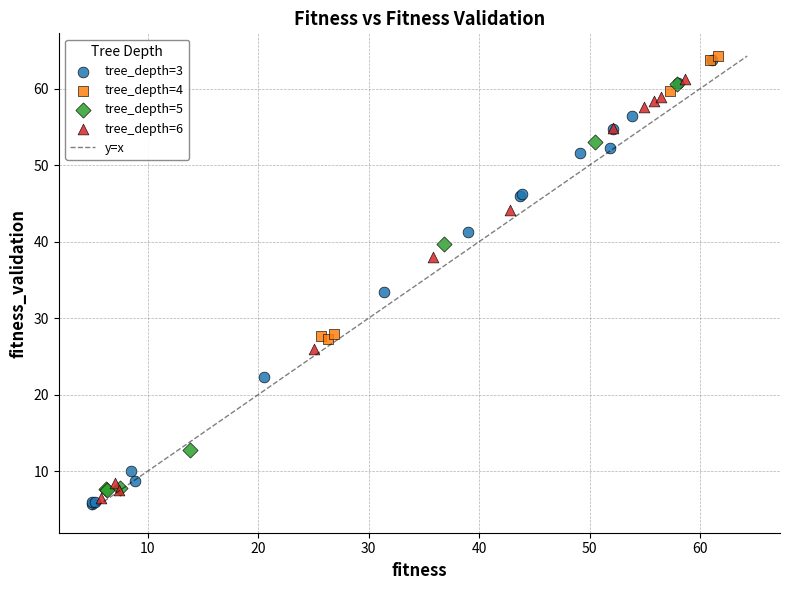

Which series has the largest Y range (max minus min)?

tree_depth=3